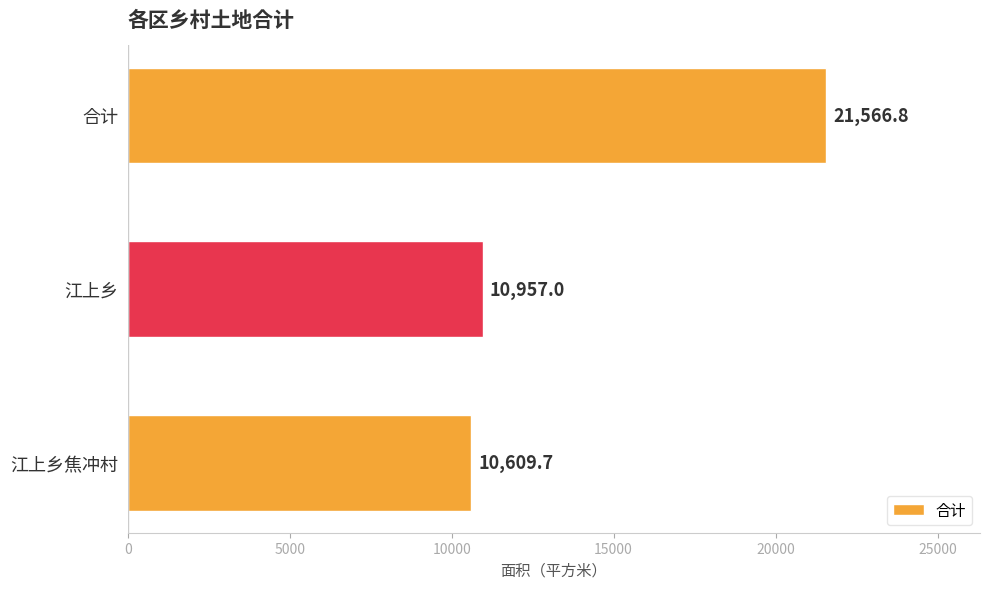

What is the greatest value displayed?

21566.8